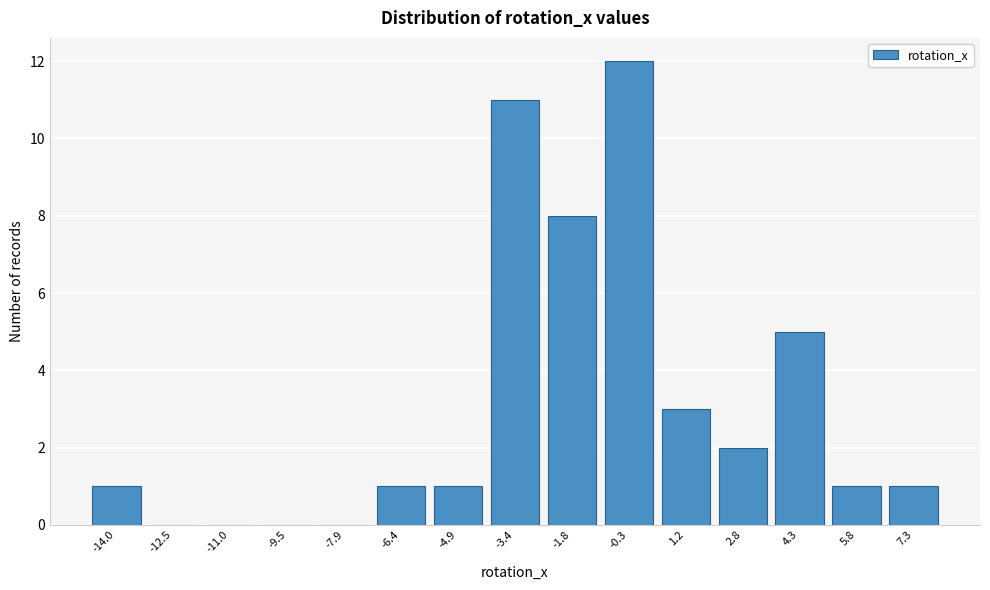

Reading left to right, transcribe all the data shown in this chart.

-14.0=1	-12.5=0	-11.0=0	-9.5=0	-7.9=0	-6.4=1	-4.9=1	-3.4=11	-1.8=8	-0.3=12	1.2=3	2.8=2	4.3=5	5.8=1	7.3=1